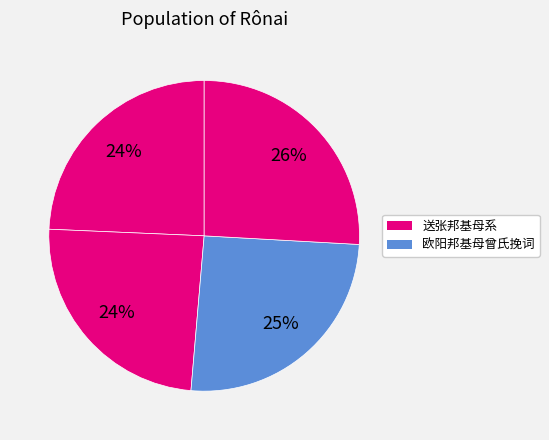

Count the number of slices in the pie.

4